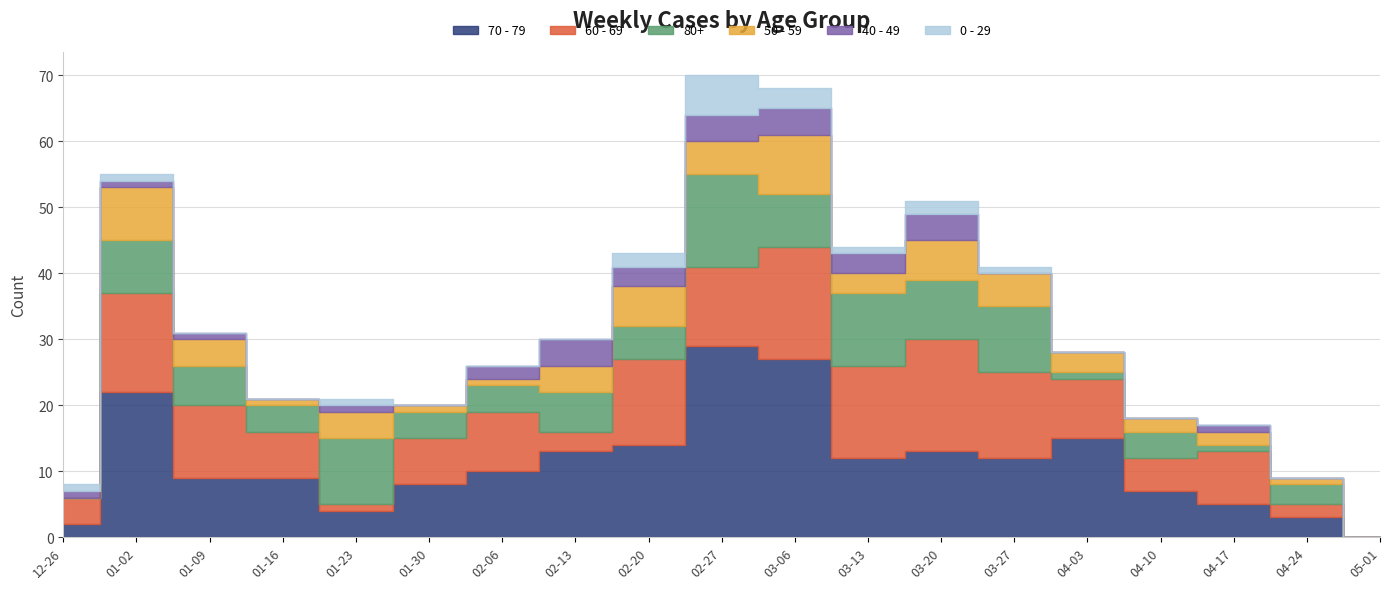

What is the sum of the 60 - 69 values at 2023-02-27 and 2023-02-20?

25